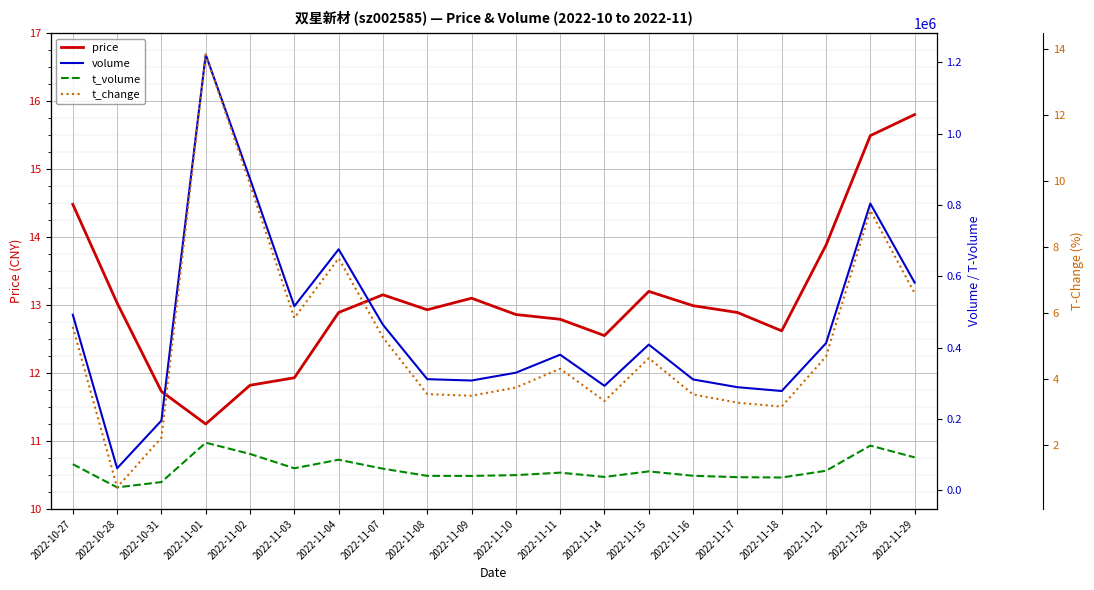

What is the value of the t_change point at the 18th from the left?

4.7